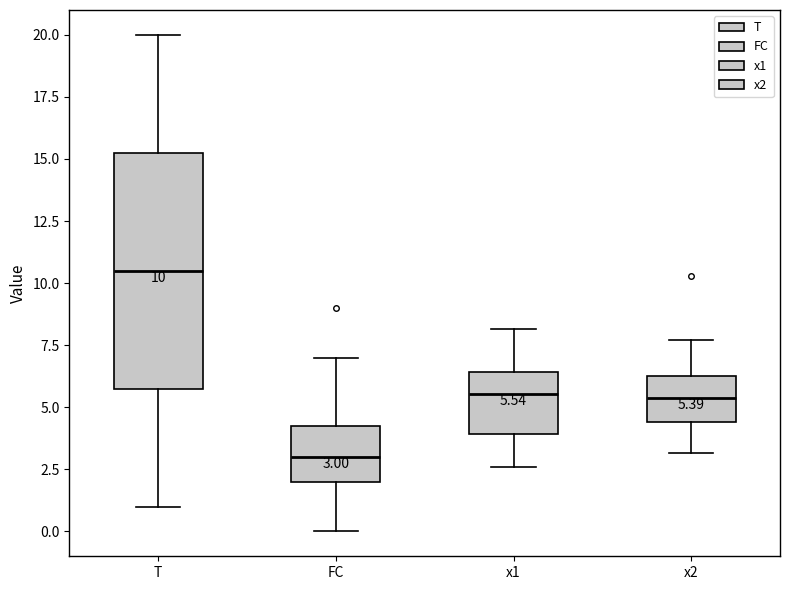

Which box has the highest median line?

T